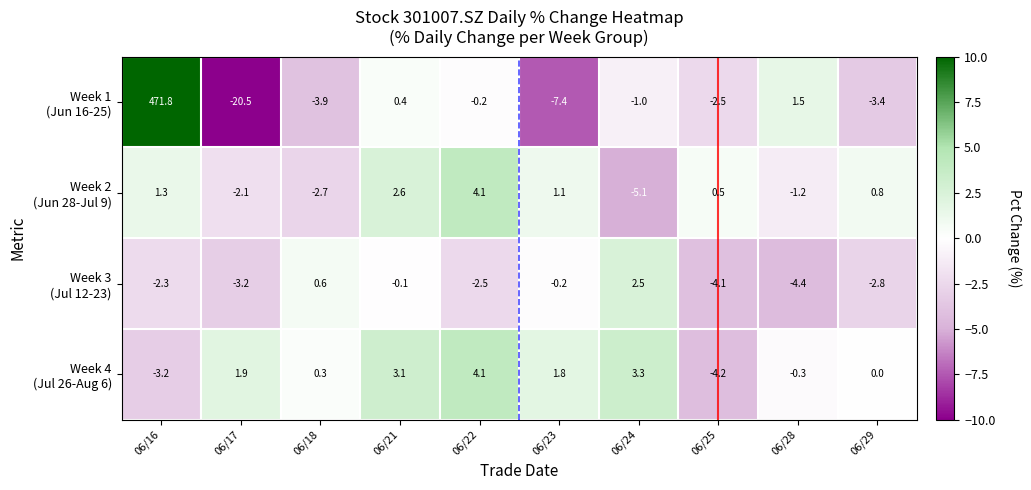

What is the total value across all series at 06/22?

5.5